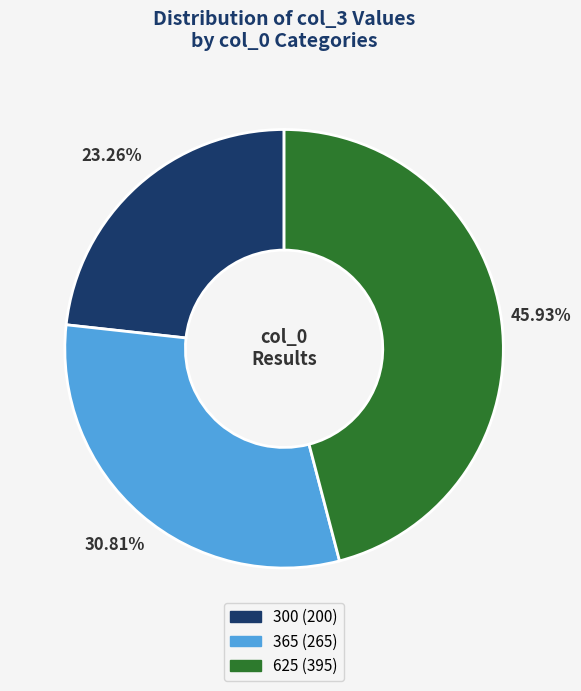

Is the sum of 300 and 625 greater than half?

Yes